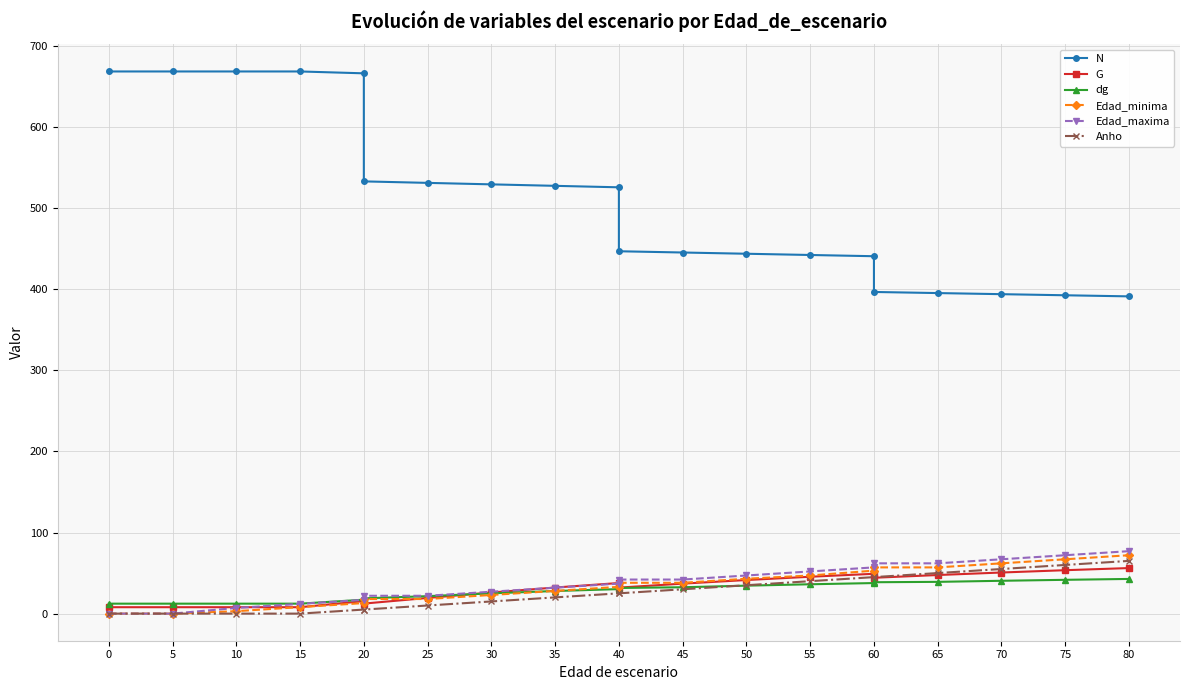

The value of Edad_maxima at 75 is 126.8. True or false?

False